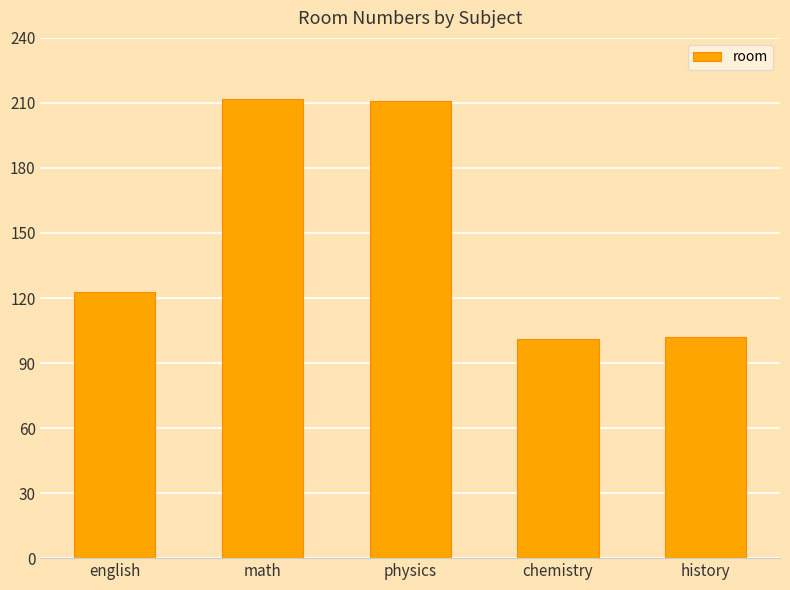

What is the sum of all values?

749